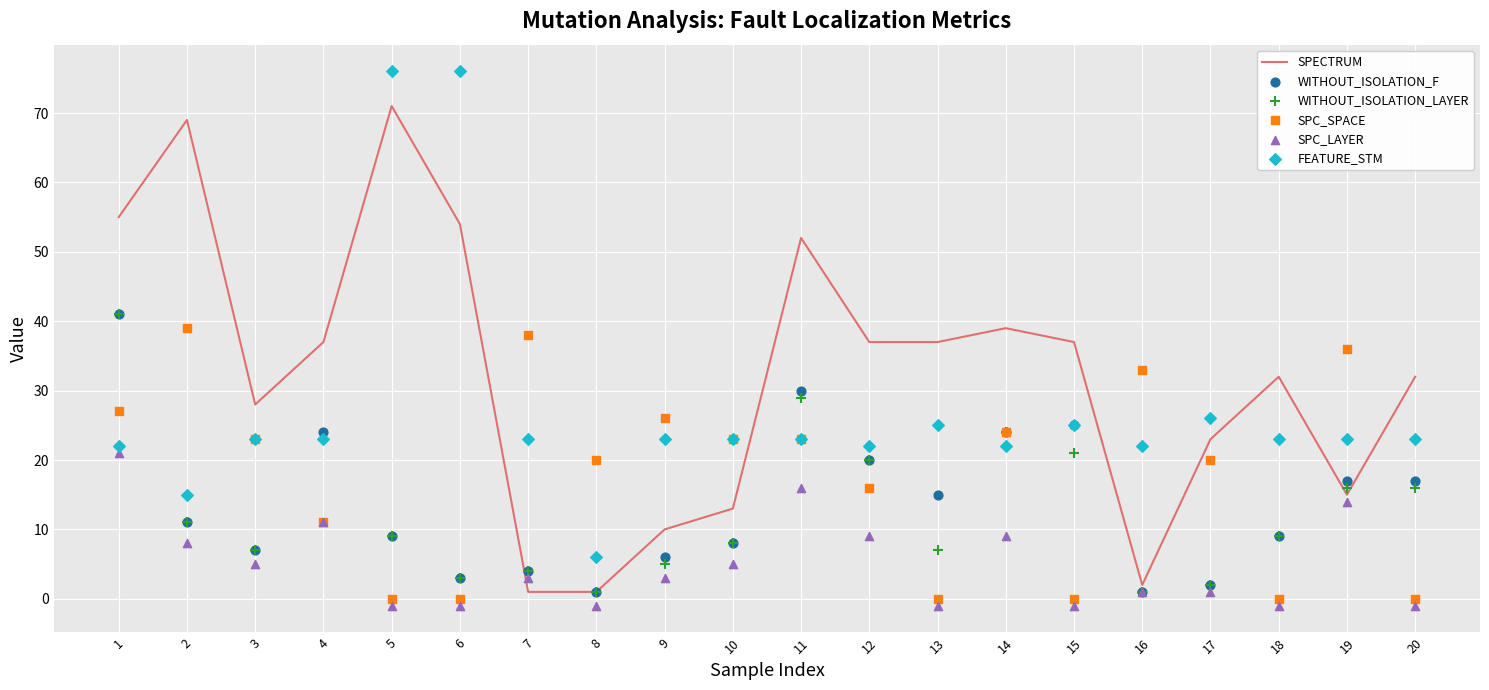

At how many categories does at least one series exceed 10?

20